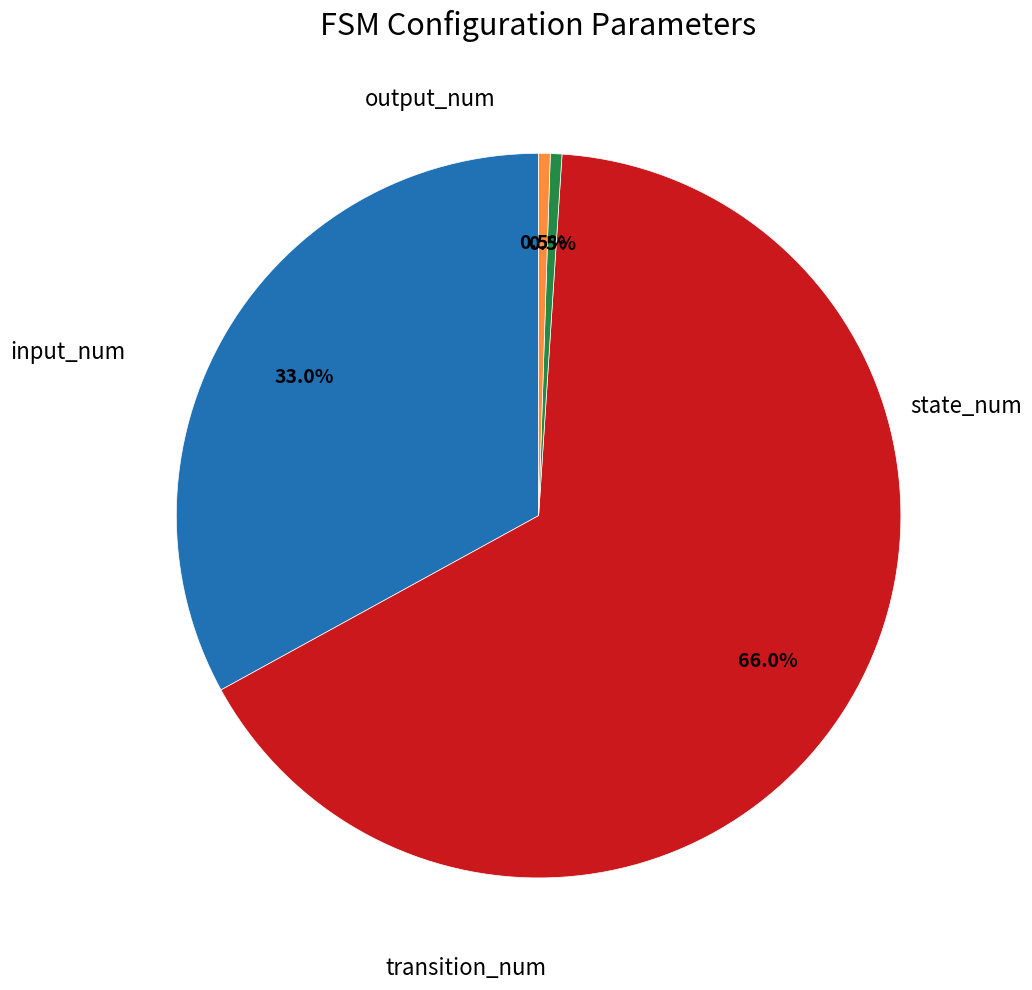

Is there any slice that represents more than half of the pie?

Yes